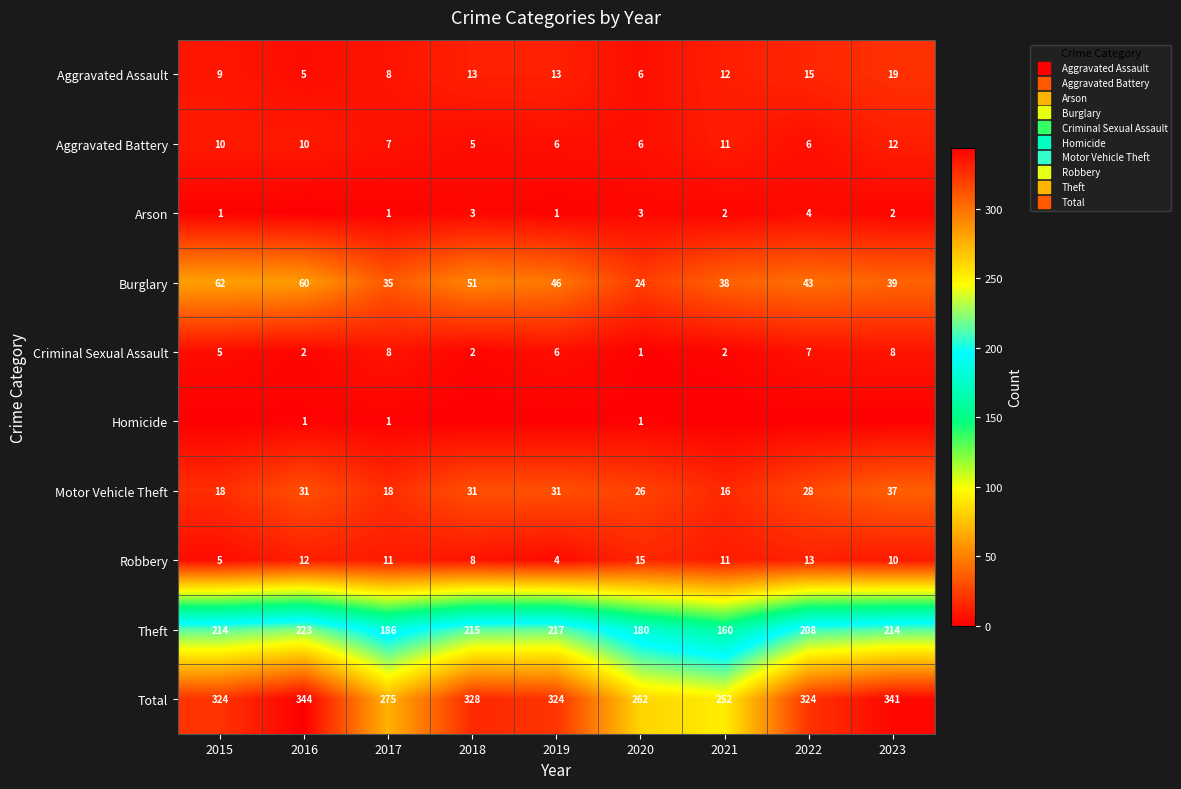

At 2016, list the series in order from smallest to largest.

Arson, Homicide, Criminal Sexual Assault, Aggravated Assault, Aggravated Battery, Robbery, Motor Vehicle Theft, Burglary, Theft, Total